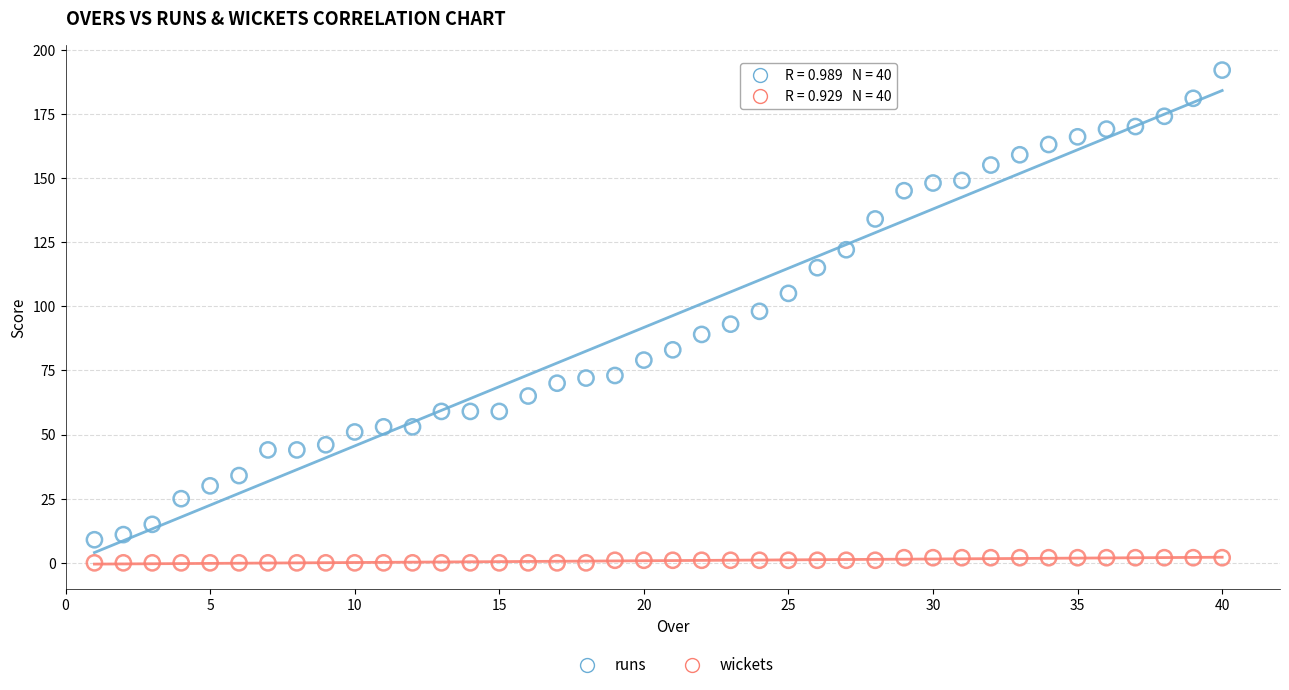

Which series has the largest Y range (max minus min)?

runs